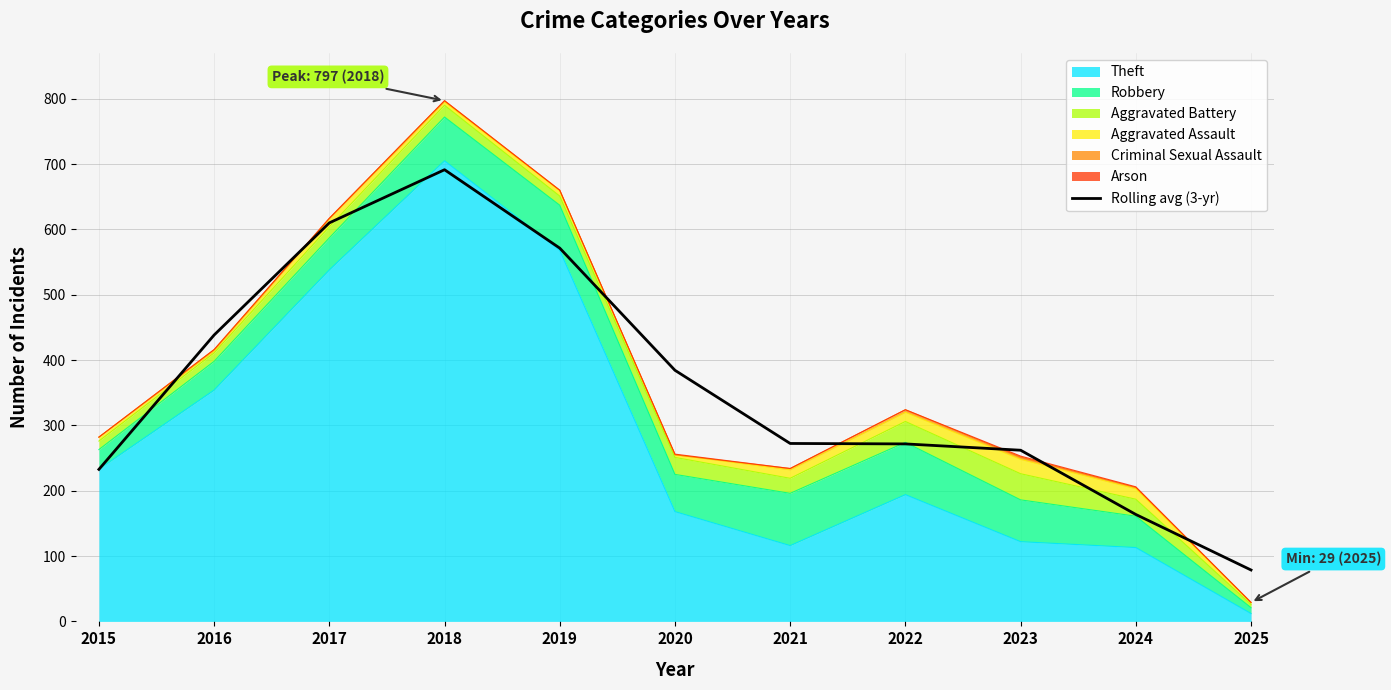

Reading left to right, transcribe all the data shown in this chart.

232.7	438.3	610.0	691.3	571.3	384.3	272.3	271.7	262.0	163.7	78.7